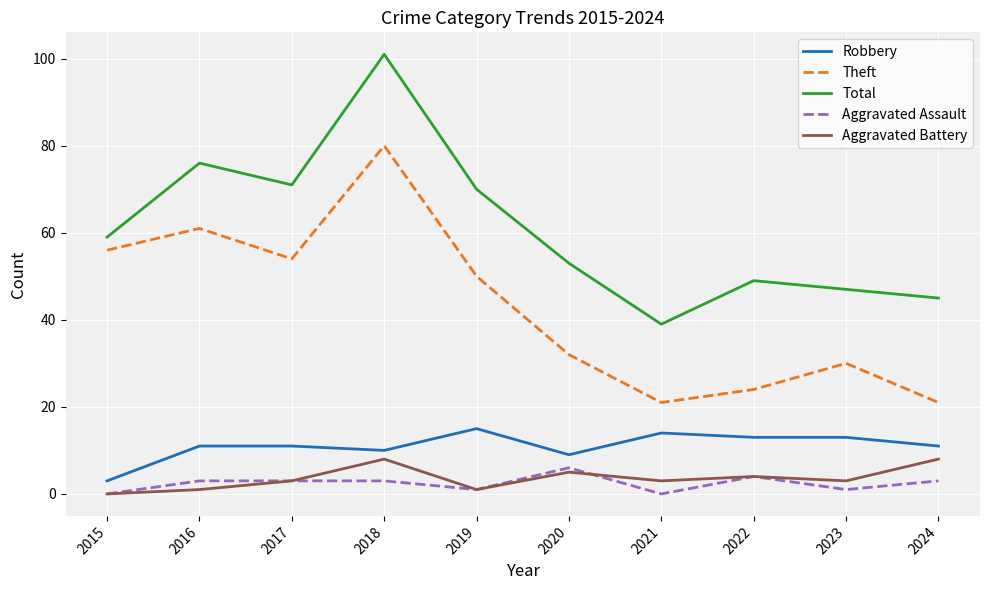

How many lines are shown in the chart?

5